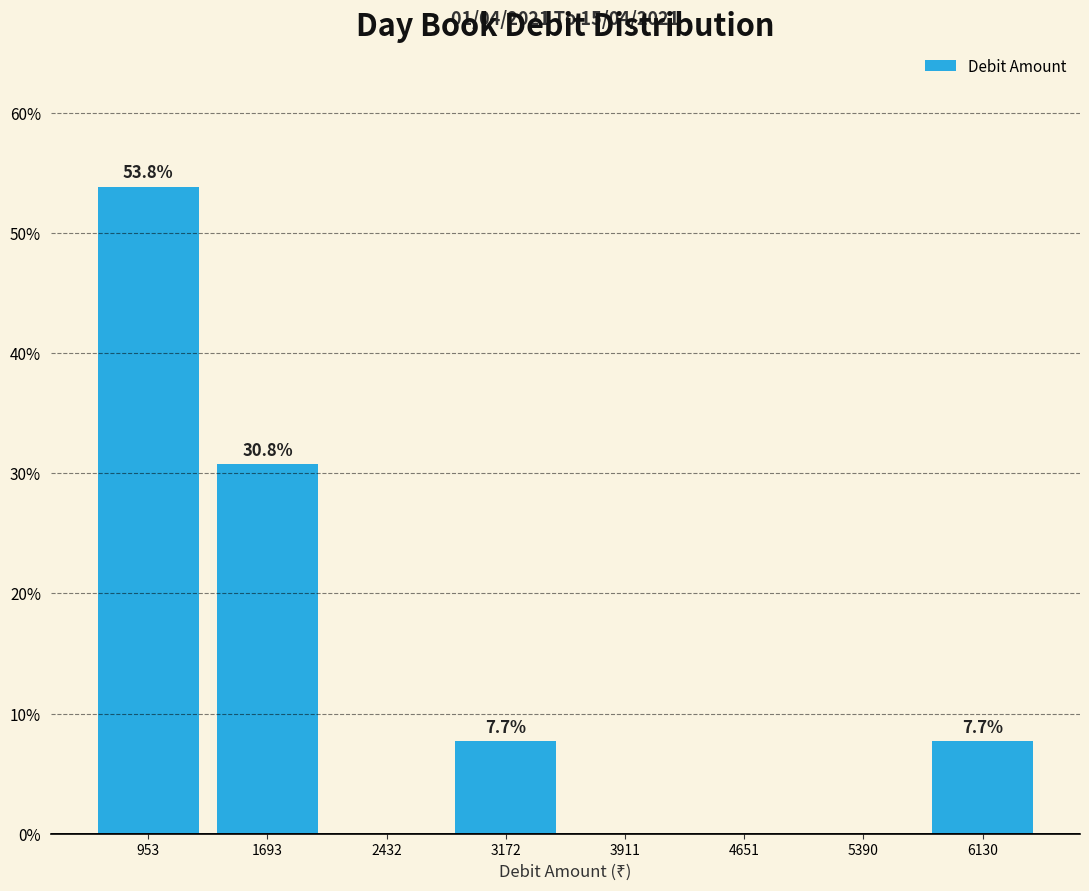

Which range on the x-axis has the tallest bar?

600 to 1300